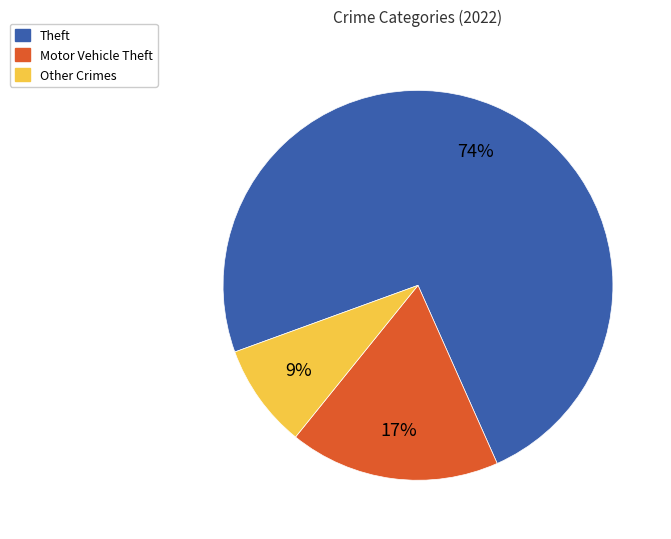

Which slice is the smallest?

Other Crimes